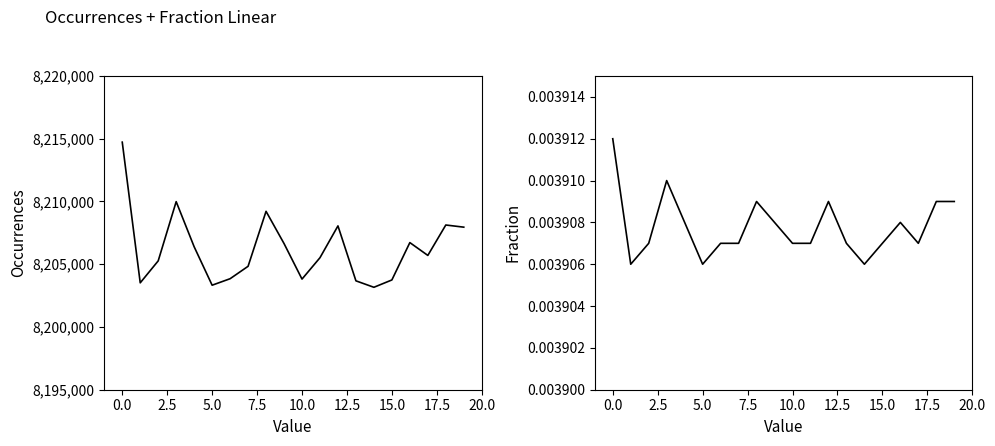

True or false: Occurrences and Fraction intersect in this chart.

False